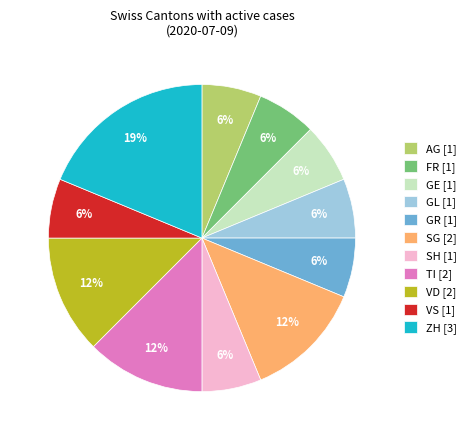

Is there any slice that represents more than half of the pie?

No